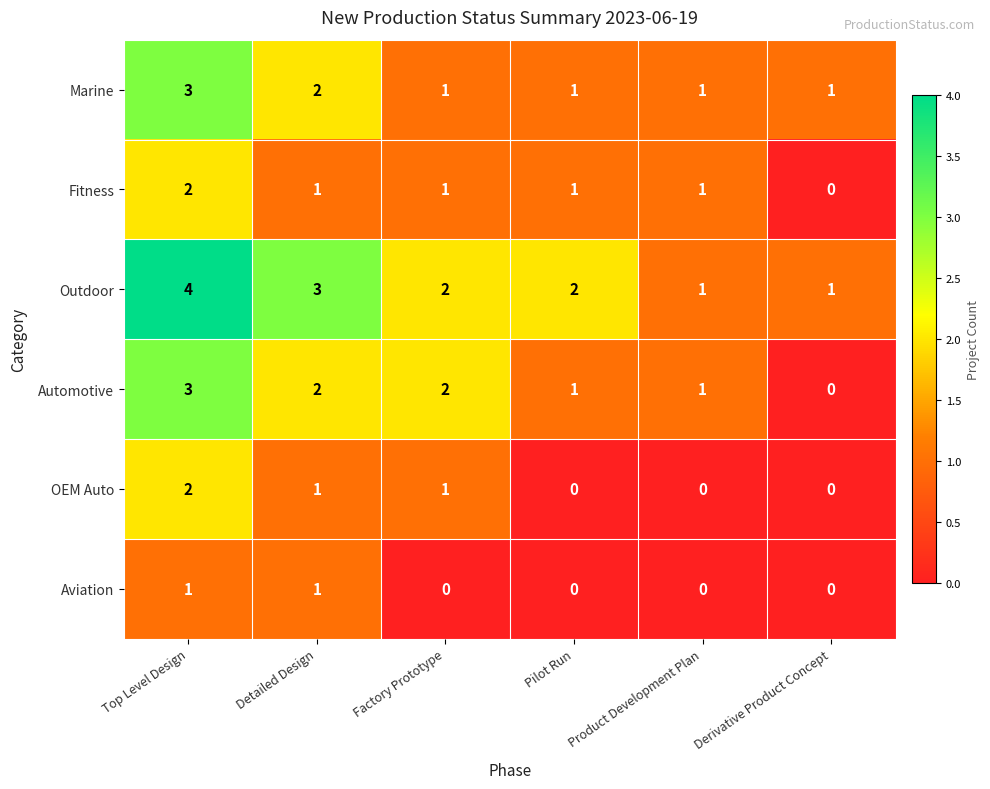

How many series are shown in this chart?

6